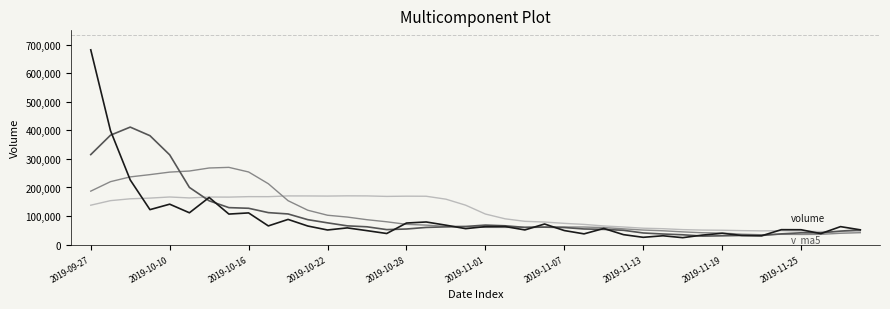

What is the minimum value shown in the chart?

24310.0